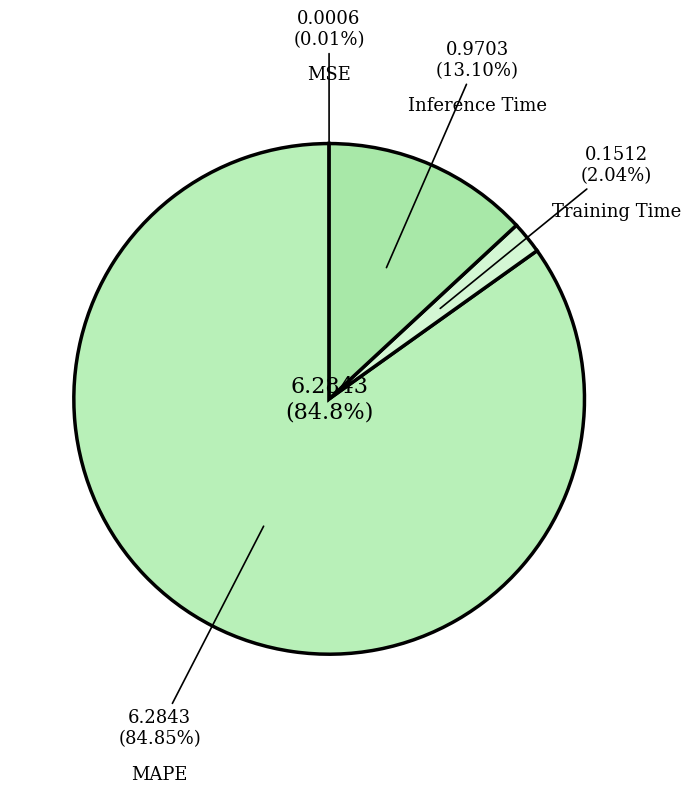

What is the smallest slice in the pie chart?

MSE